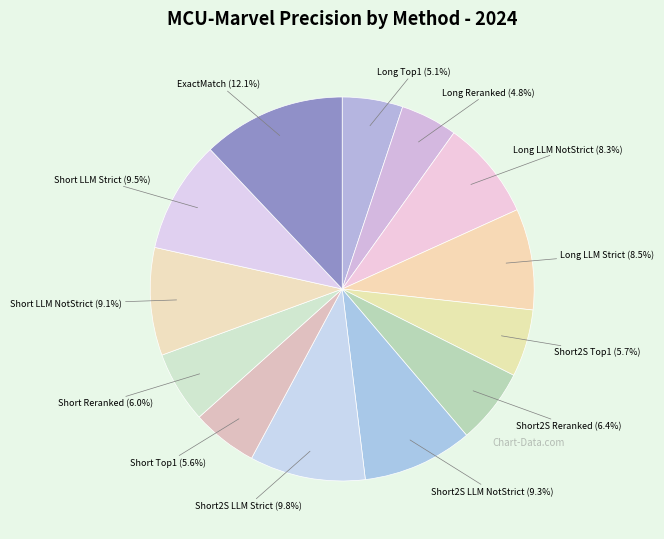

What is the largest slice in the pie chart?

ExactMatch